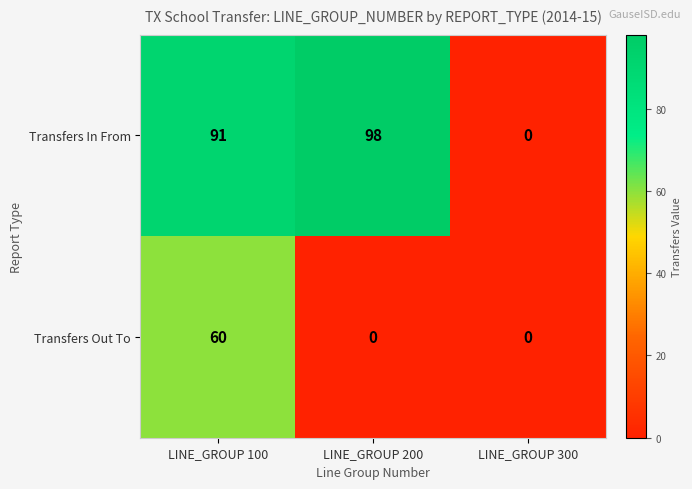

Count the Transfers Out To values in the range 0 to 60.

3